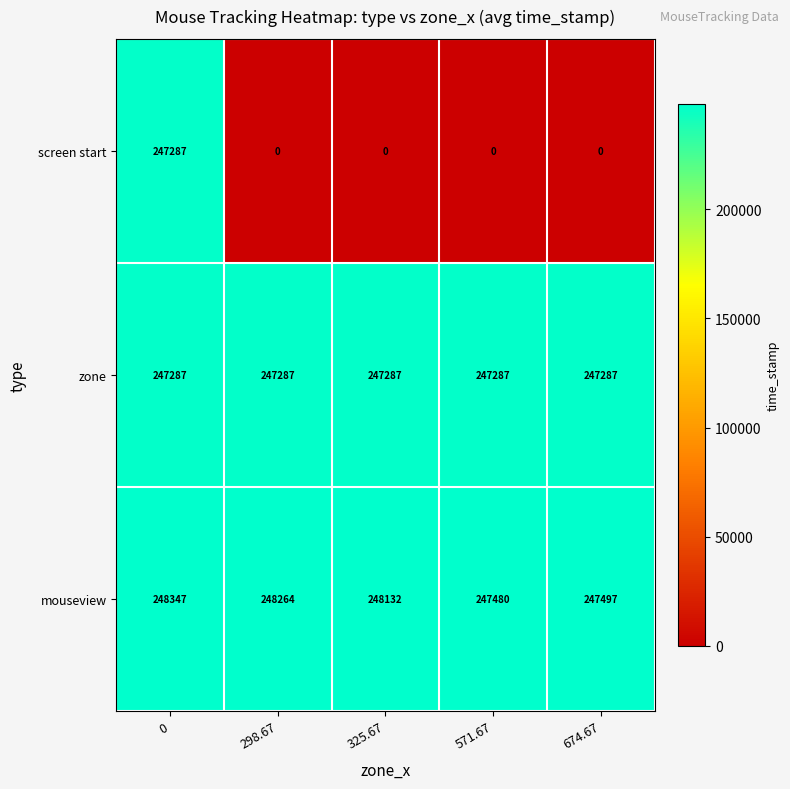

The mouseview series shows 248132 at 325.67. True or false?

True